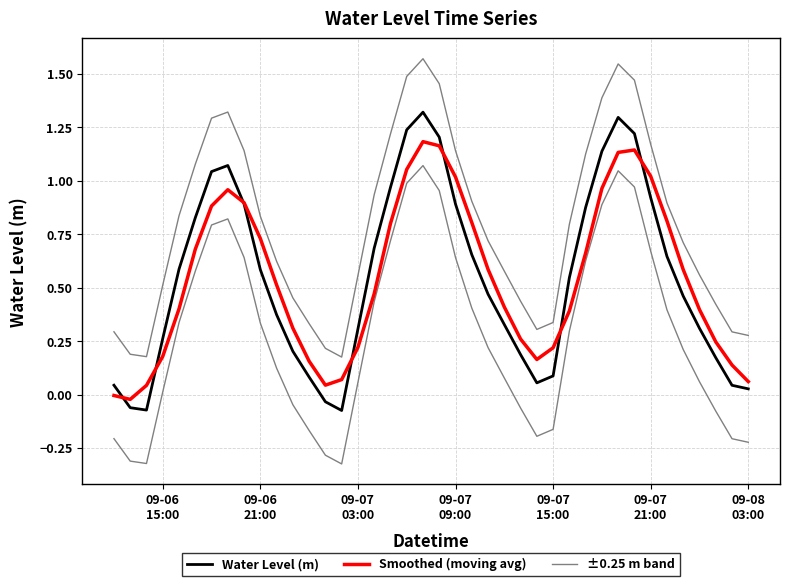

How many lines are shown in the chart?

3